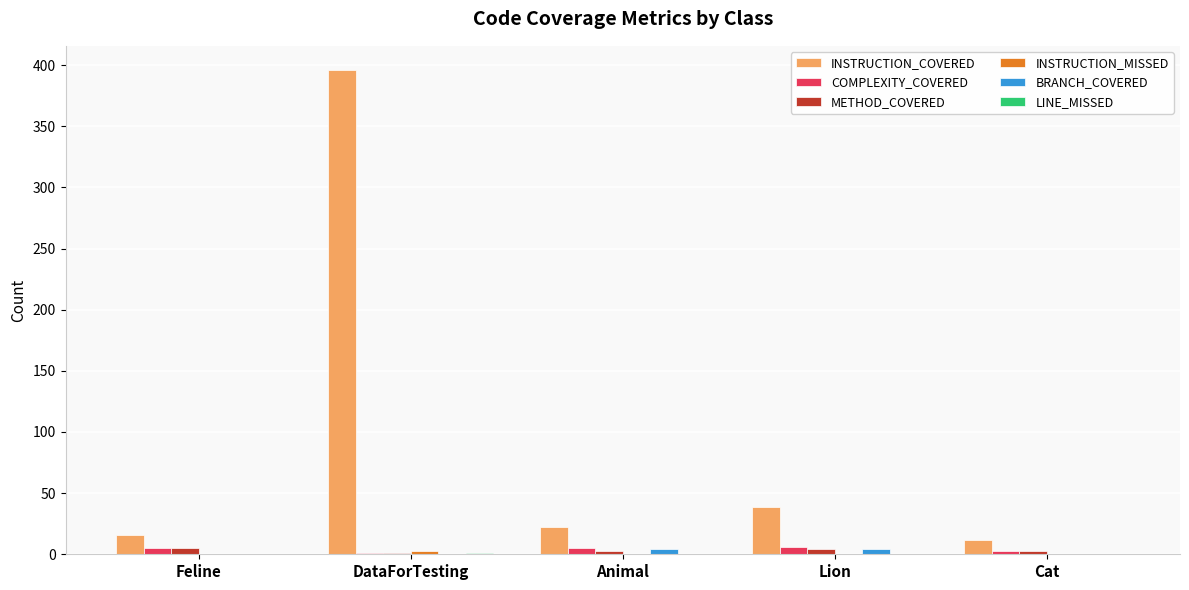

What is the greatest value displayed?

396